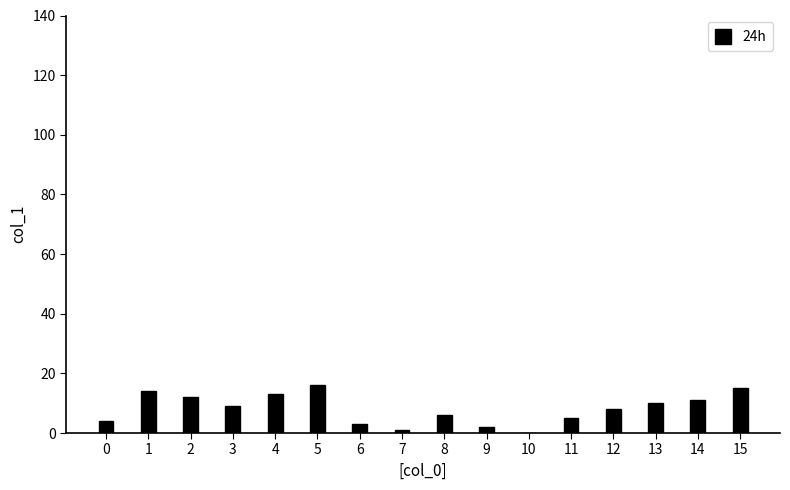

The value at 14 is 11. True or false?

True